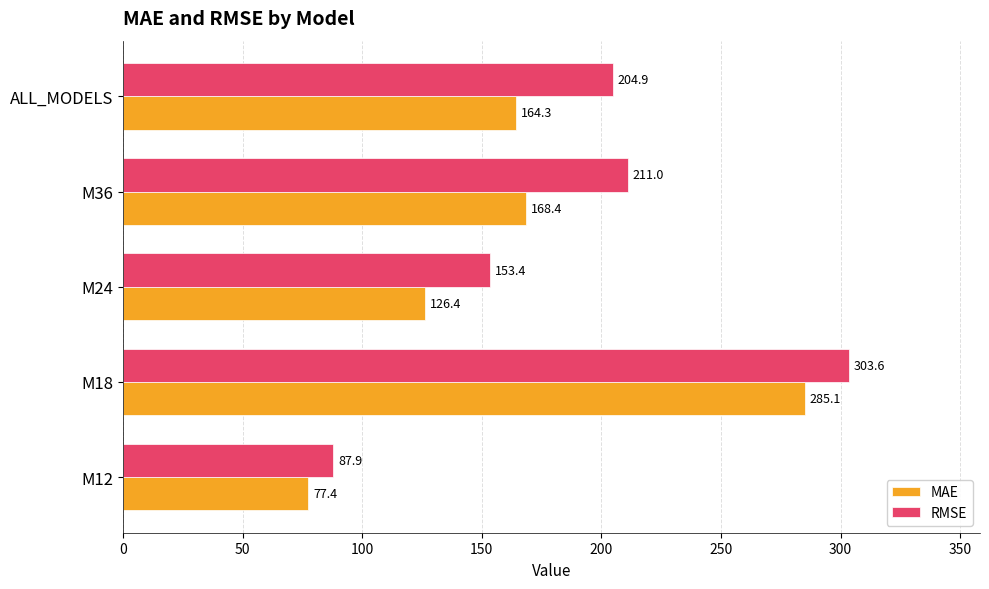

What is the average value of the RMSE series?

192.2